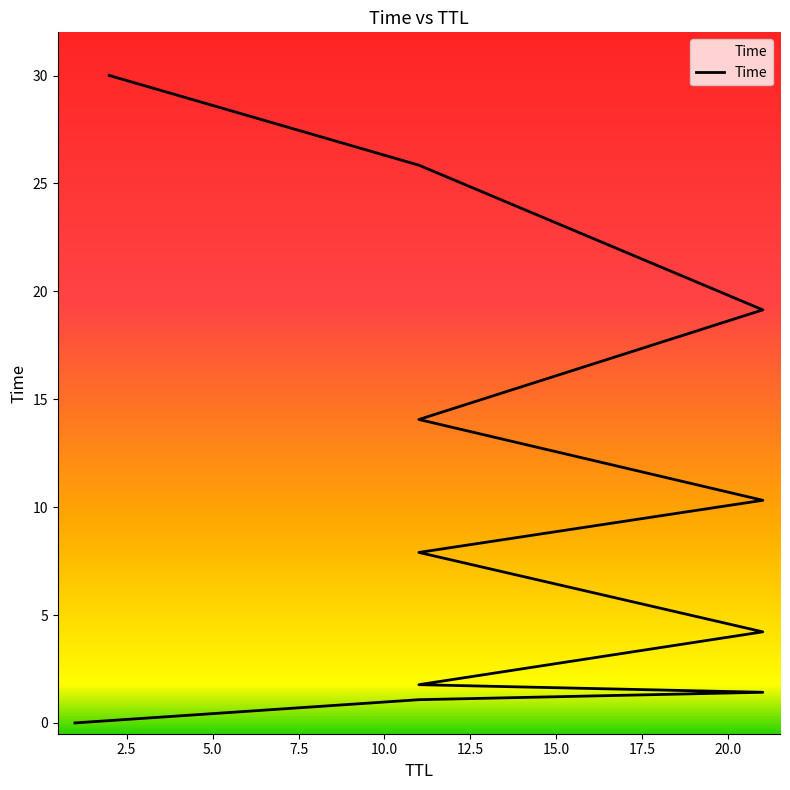

True or false: the data shows 14.2 at 2.

False